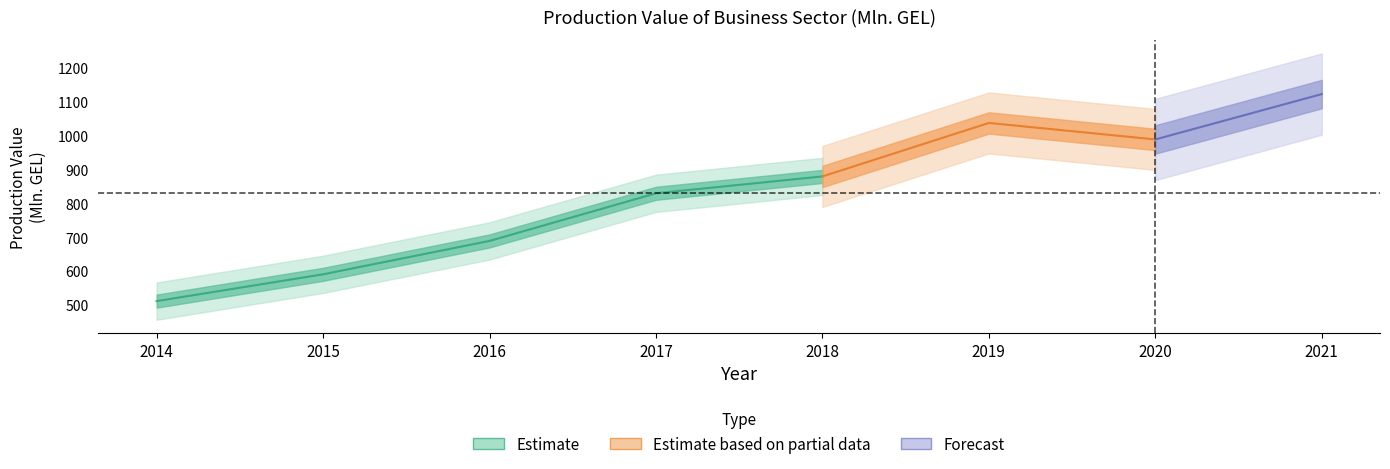

Reading left to right, transcribe all the data shown in this chart.

2014=511.5	2015=590.6	2016=689.2	2017=829.8	2018=879.6	2019=1037.5	2020=988.8	2021=1122.7